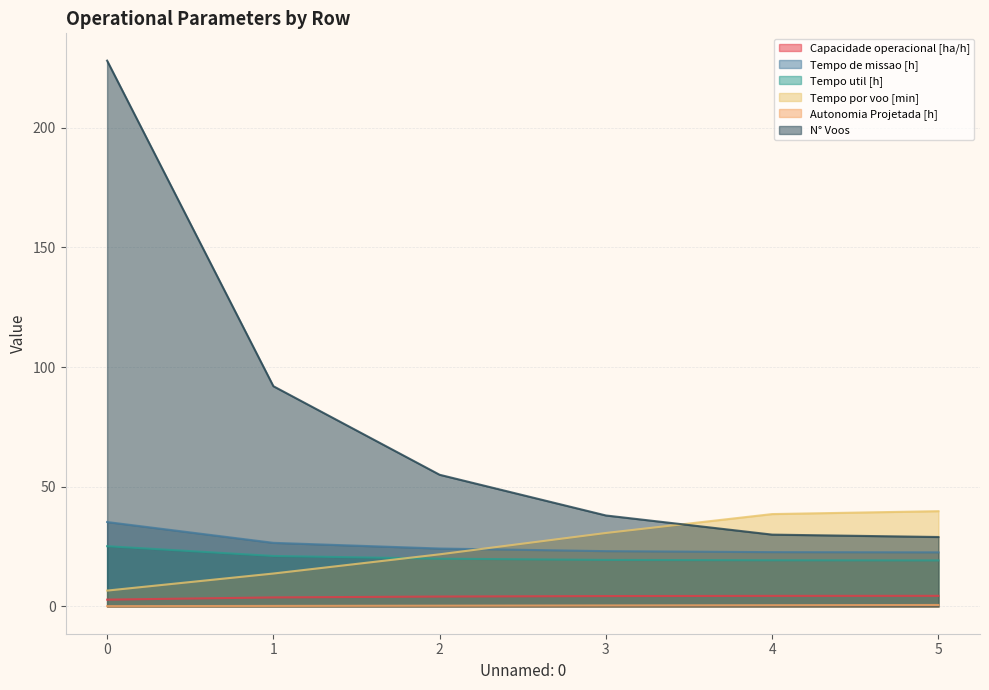

At how many categories does at least one series exceed 97?

1